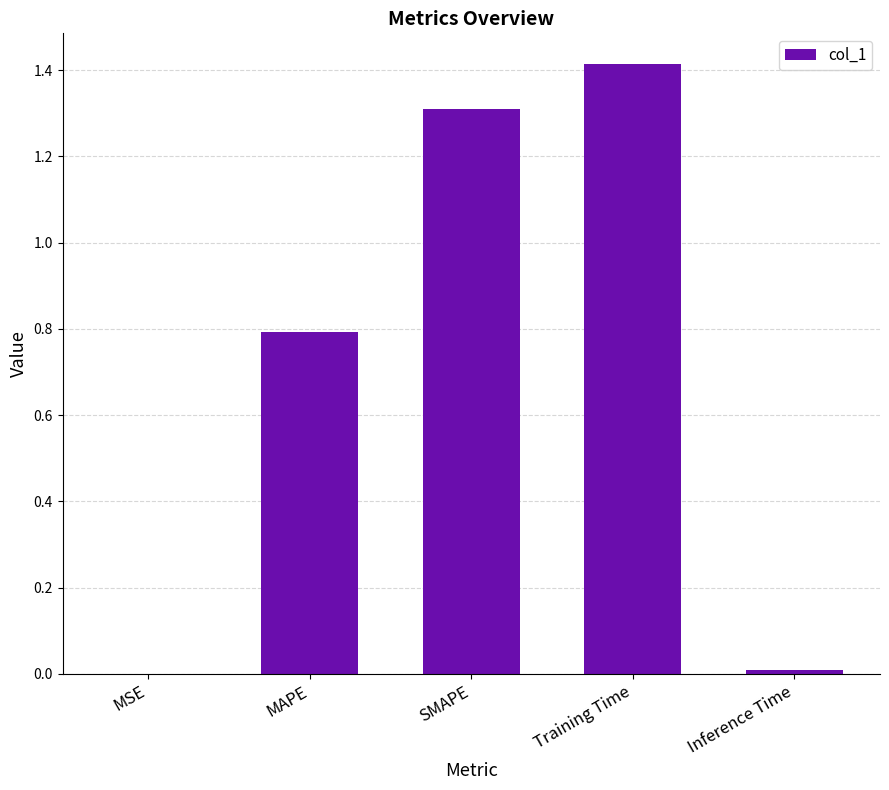

What is the sum of all values?

3.5